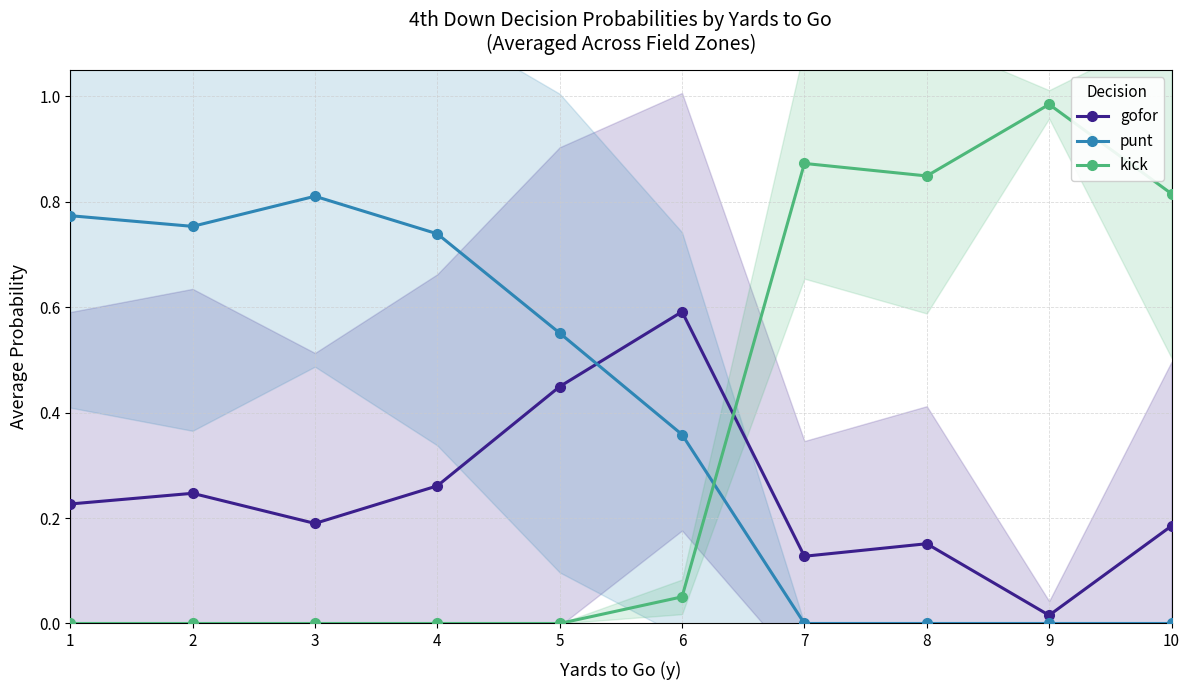

What are all the series names shown in the legend?

gofor, punt, kick